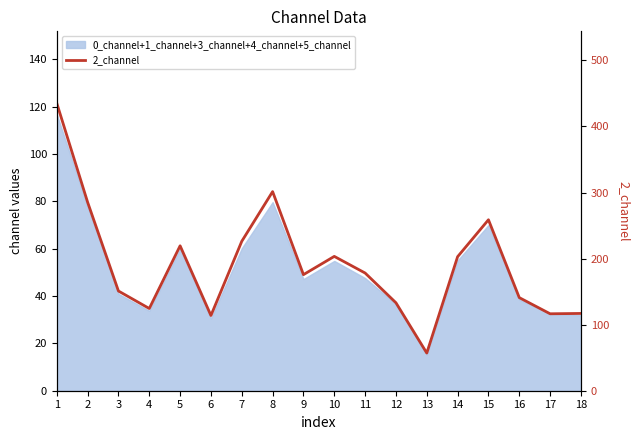

How many interior local valleys (lower than both neighbors) does the data have?

5